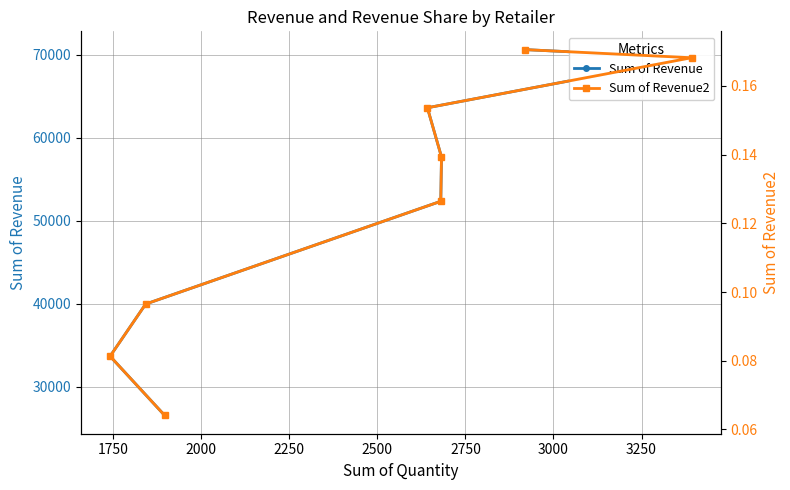

Which series has the largest total across all categories?

Sum of Revenue